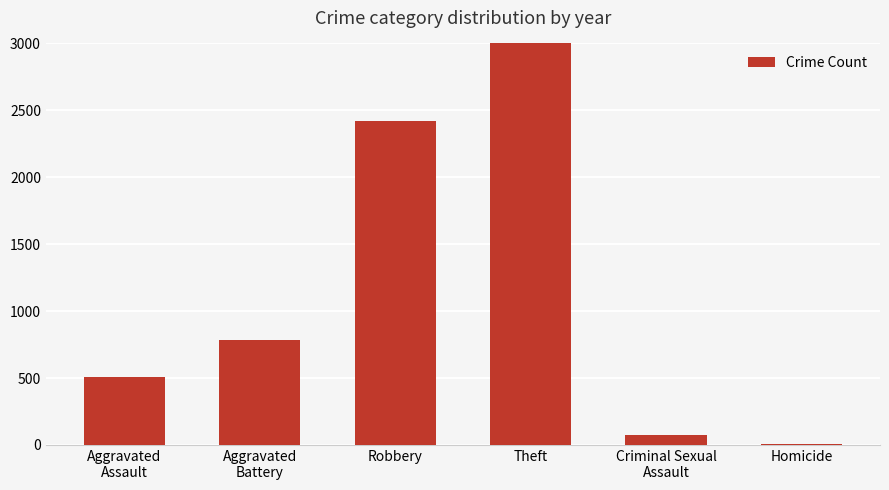

Which category has the lowest value across all series?

Homicide